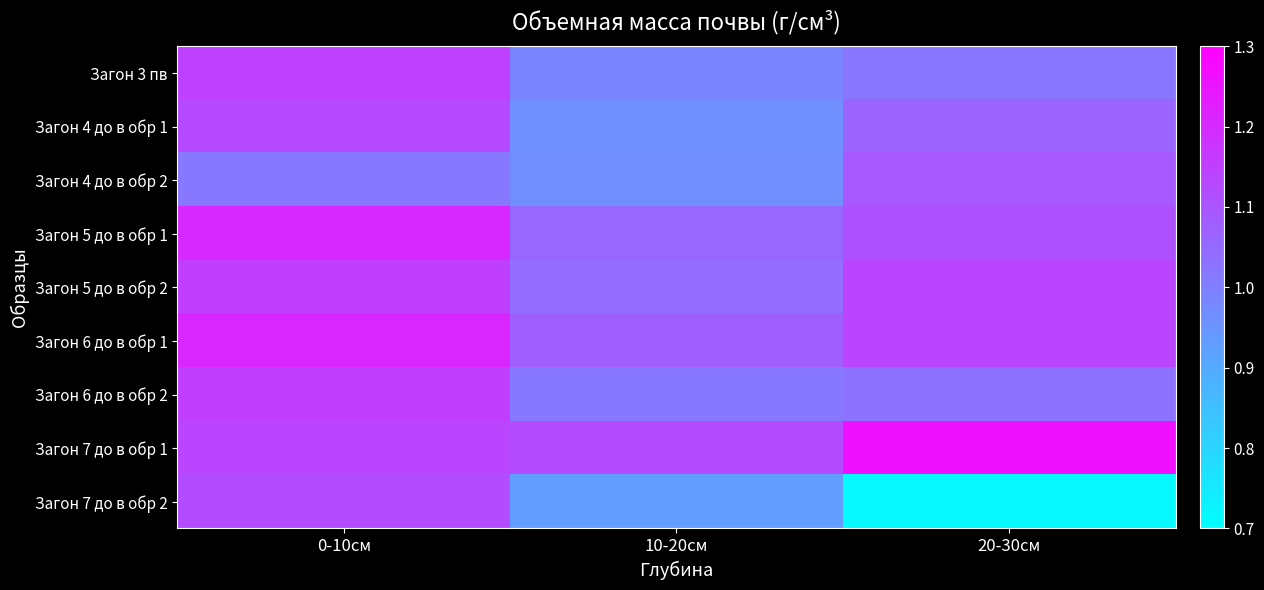

Which series has the largest total across all categories?

Загон 7 до в обр 1